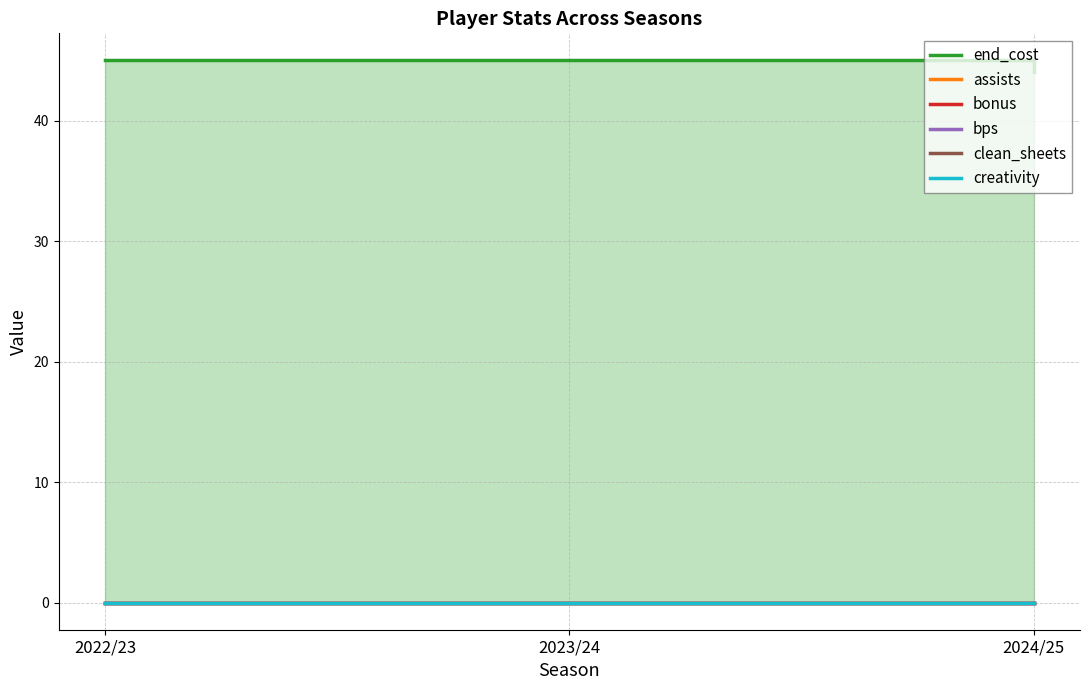

At which label does end_cost reach its peak?

2022/23